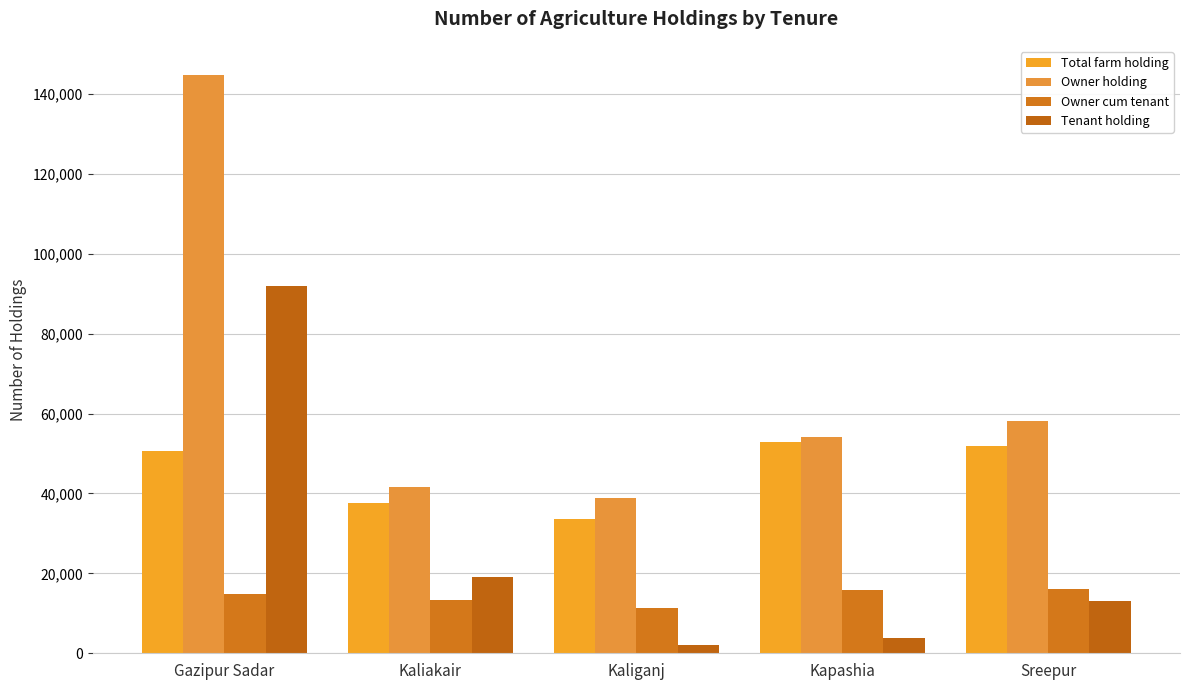

What is the label of the 4th bar from the right?

Kaliakair